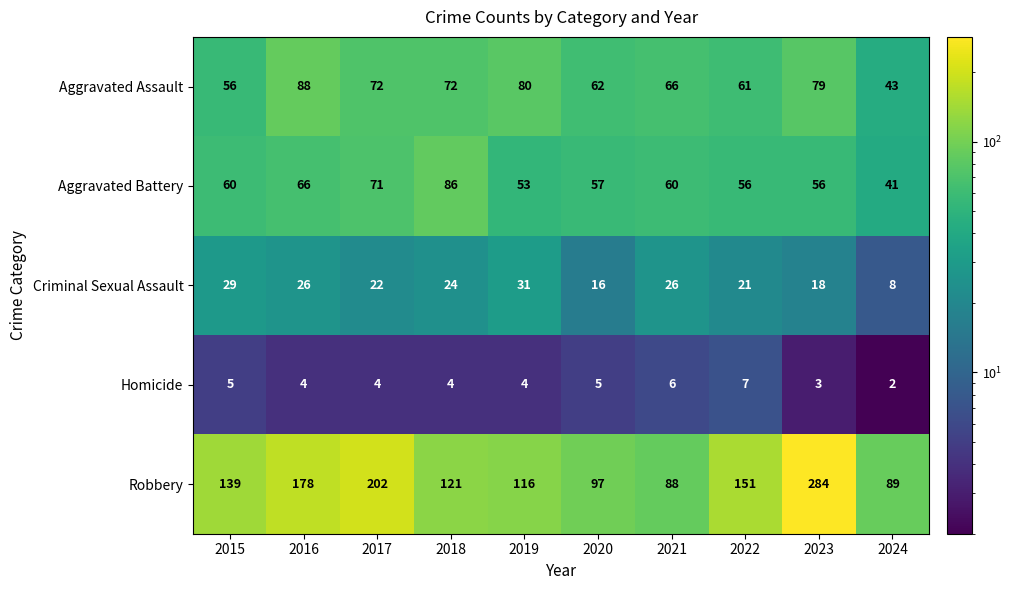

Which series has the largest range (max minus min)?

Robbery